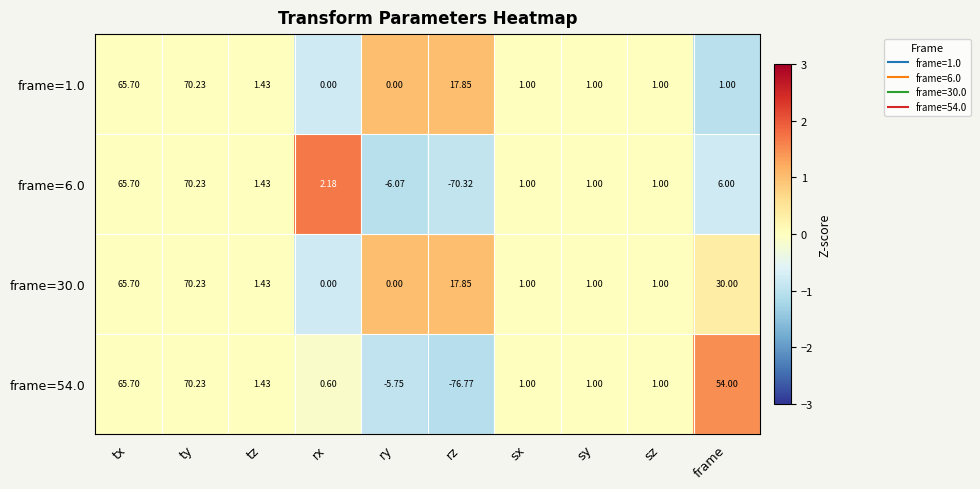

At which label does frame=30.0 first exceed 1?

tx